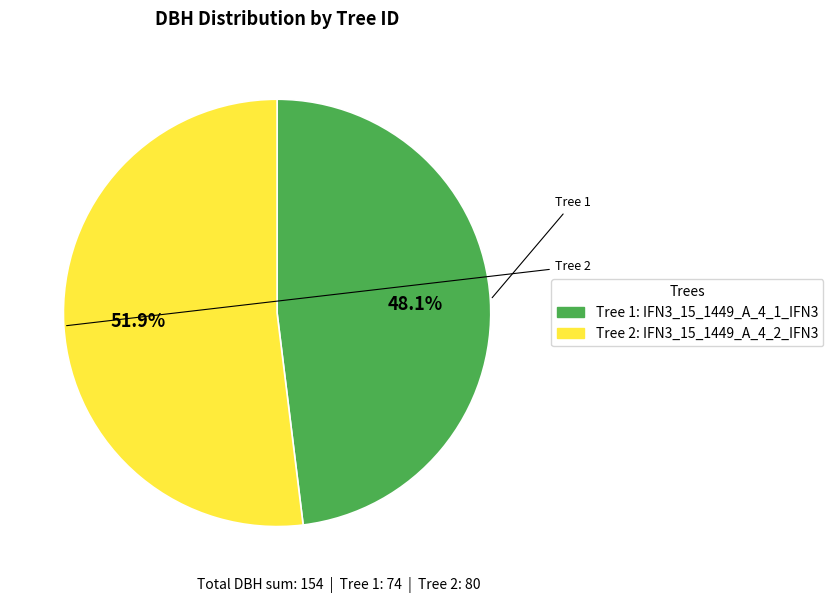

Is there a majority slice in this chart?

Yes